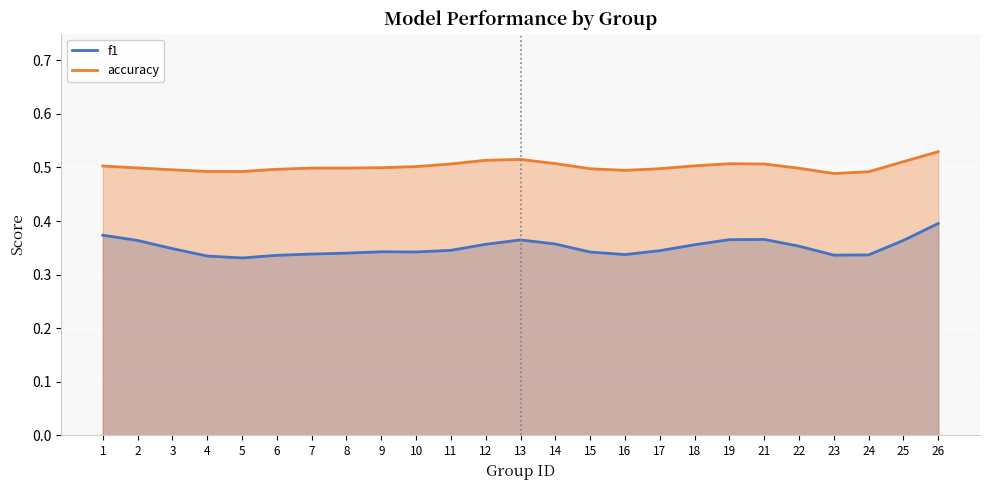

Which has a higher value, 18 or 16?

18